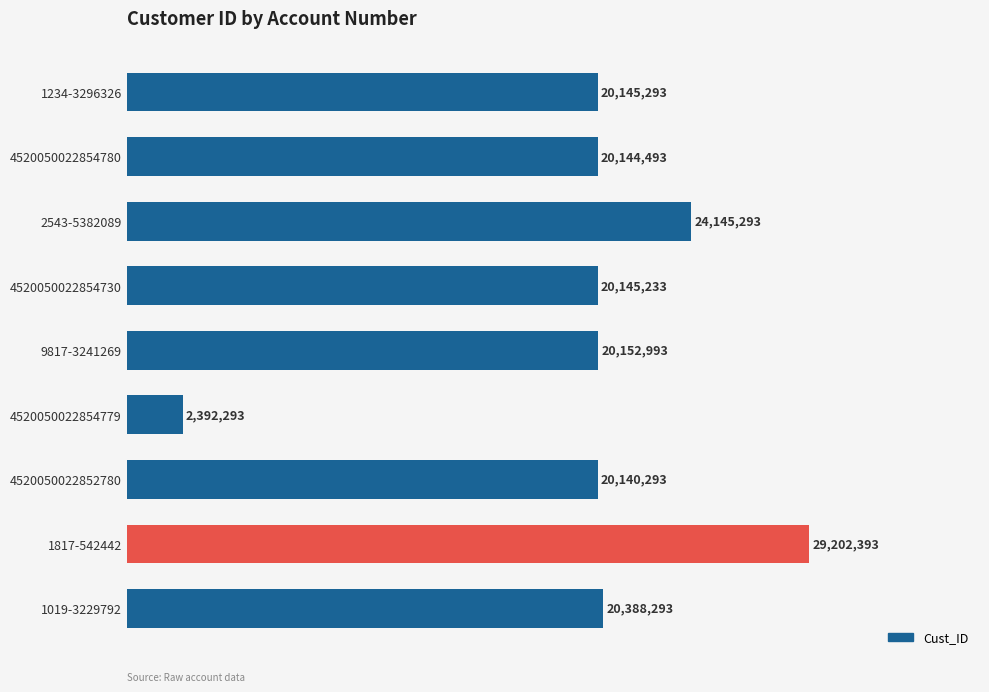

Does the chart contain any negative values?

No